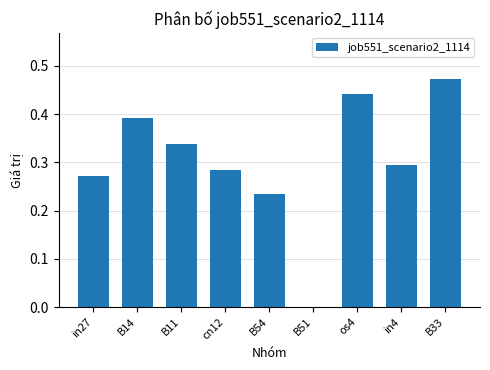

How many data points does each series have?

9